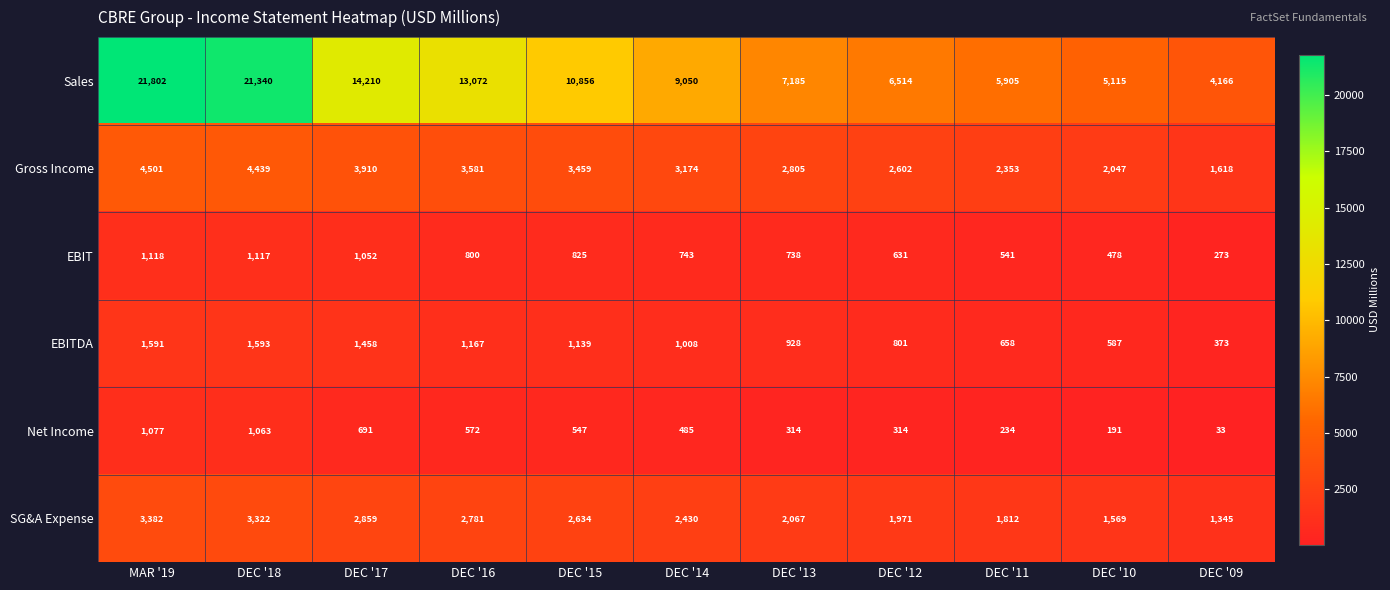

At which label is Net Income closest to 555?

DEC '15